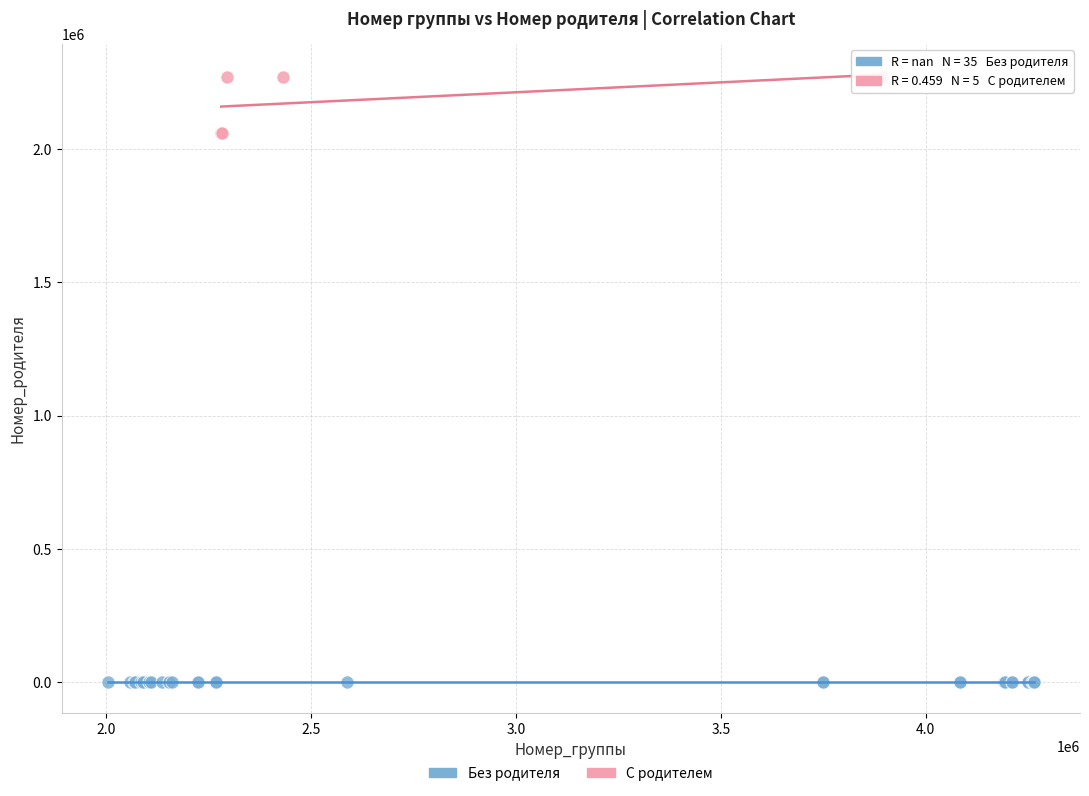

Which series reaches the maximum Y coordinate?

С родителем